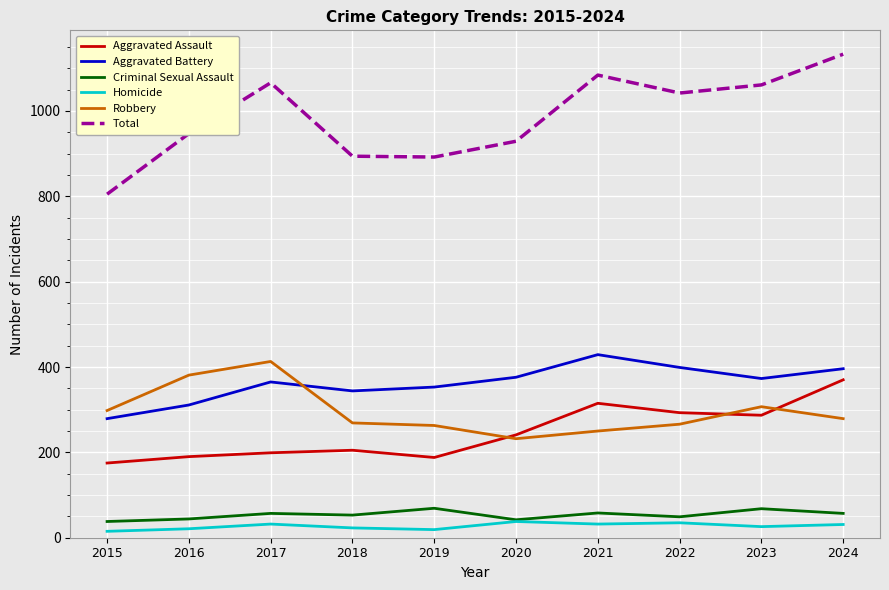

In Total, how many points are higher than both neighbors (excluding endpoints)?

2